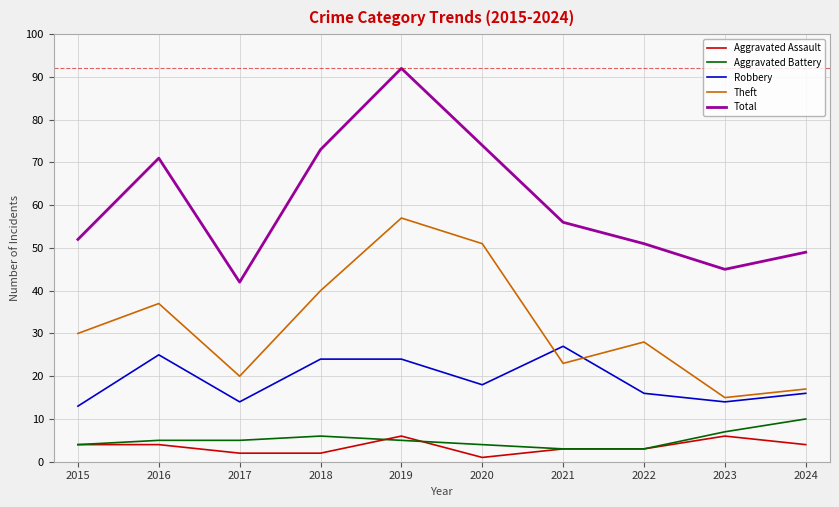

Rank the series by their maximum value, from highest to lowest.

Total, Theft, Robbery, Aggravated Battery, Aggravated Assault